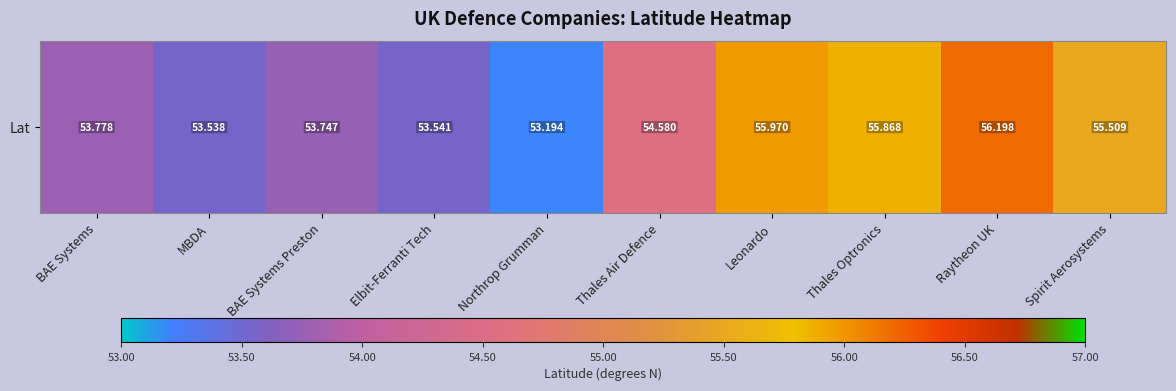

Count the number of data series in this chart.

1